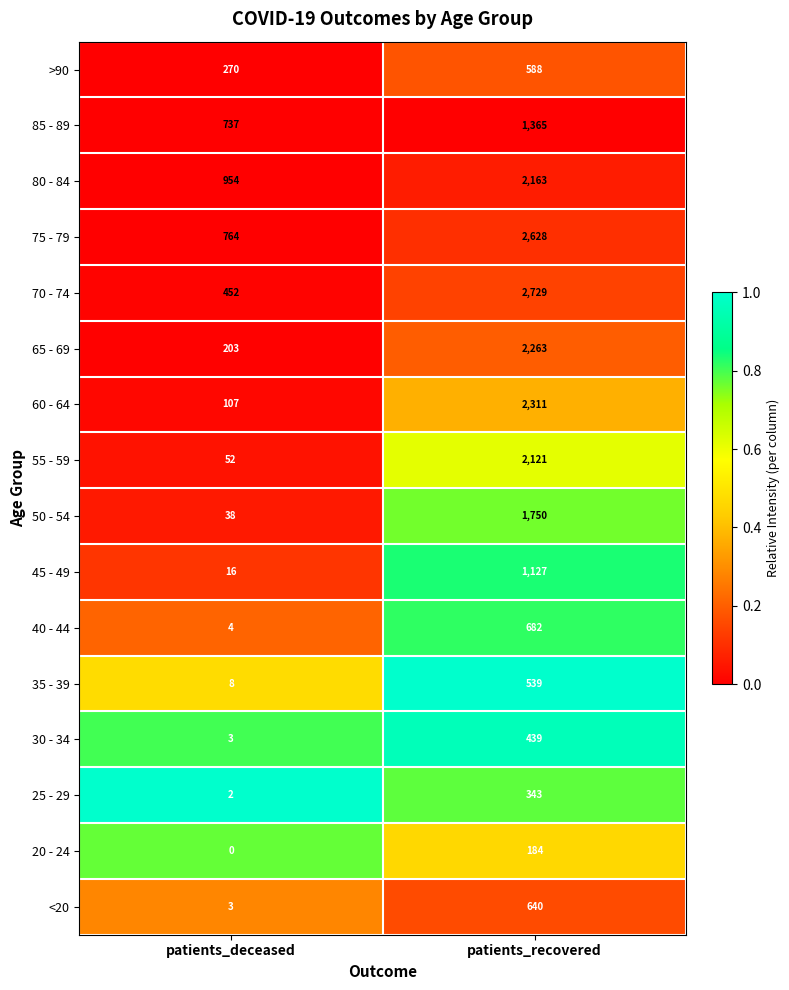

What is the sum of the 20 - 24 values at patients_recovered and patients_deceased?

184